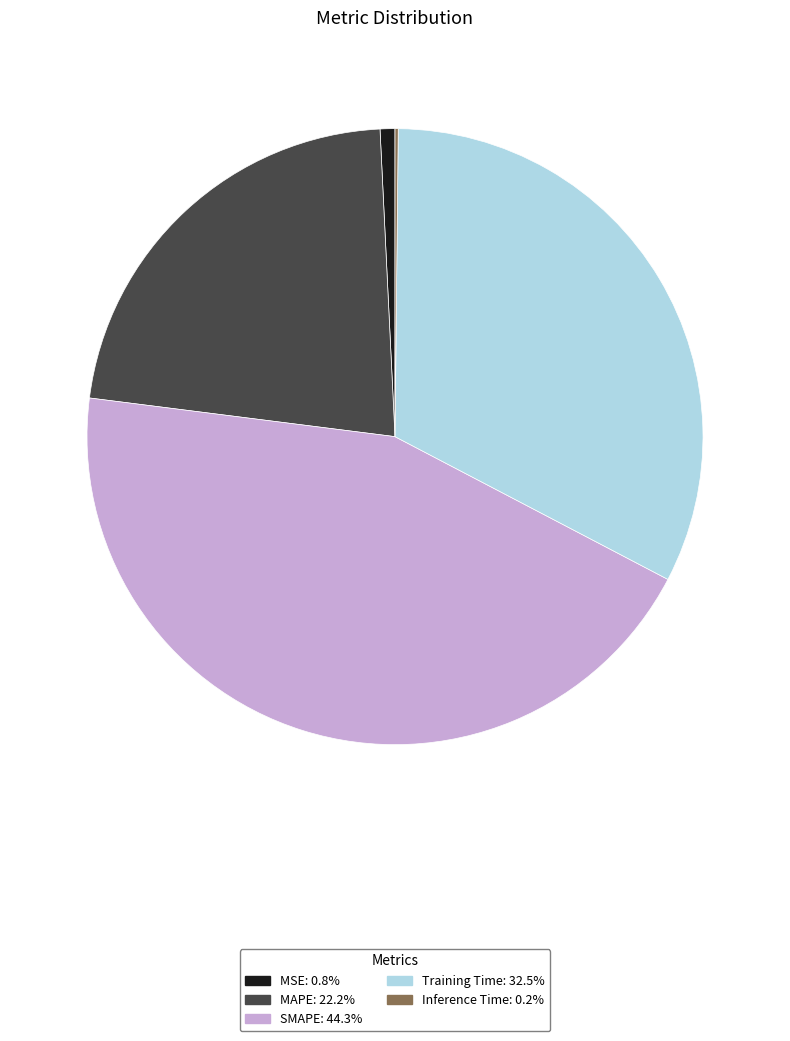

Is there any slice that represents more than half of the pie?

No